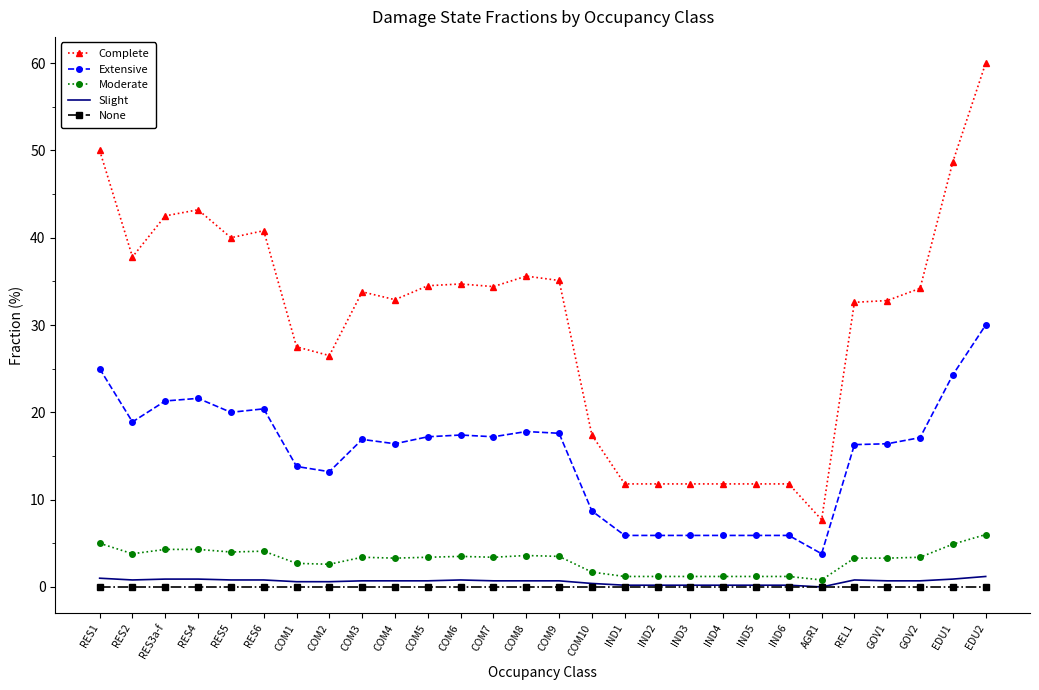

At which label does Moderate first exceed 3?

RES1